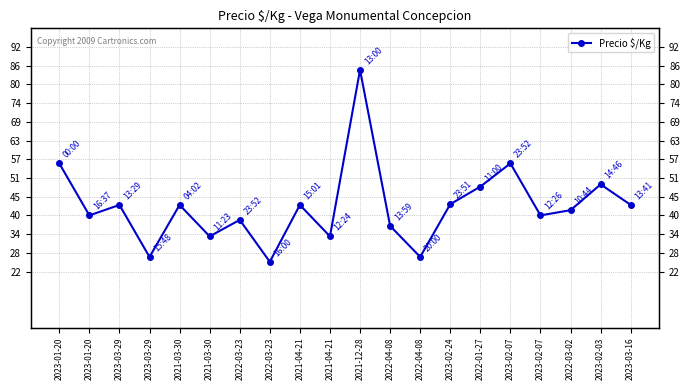

What is the change in value from 2022-01-27 to 2023-02-07?

+62